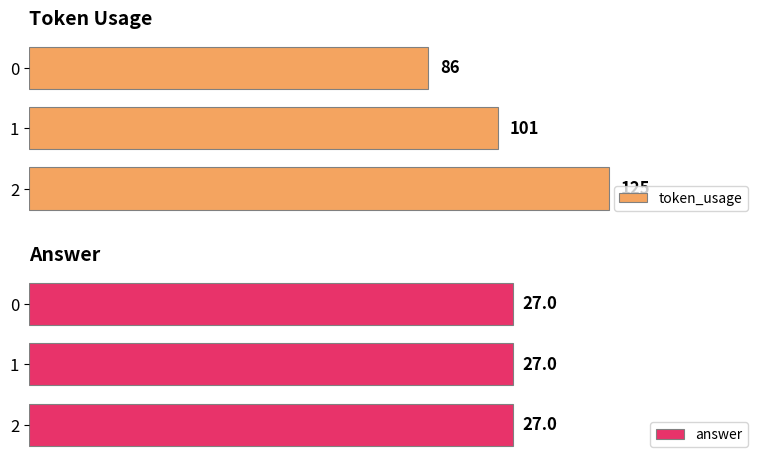

Between 0 and 1, which is larger?

1